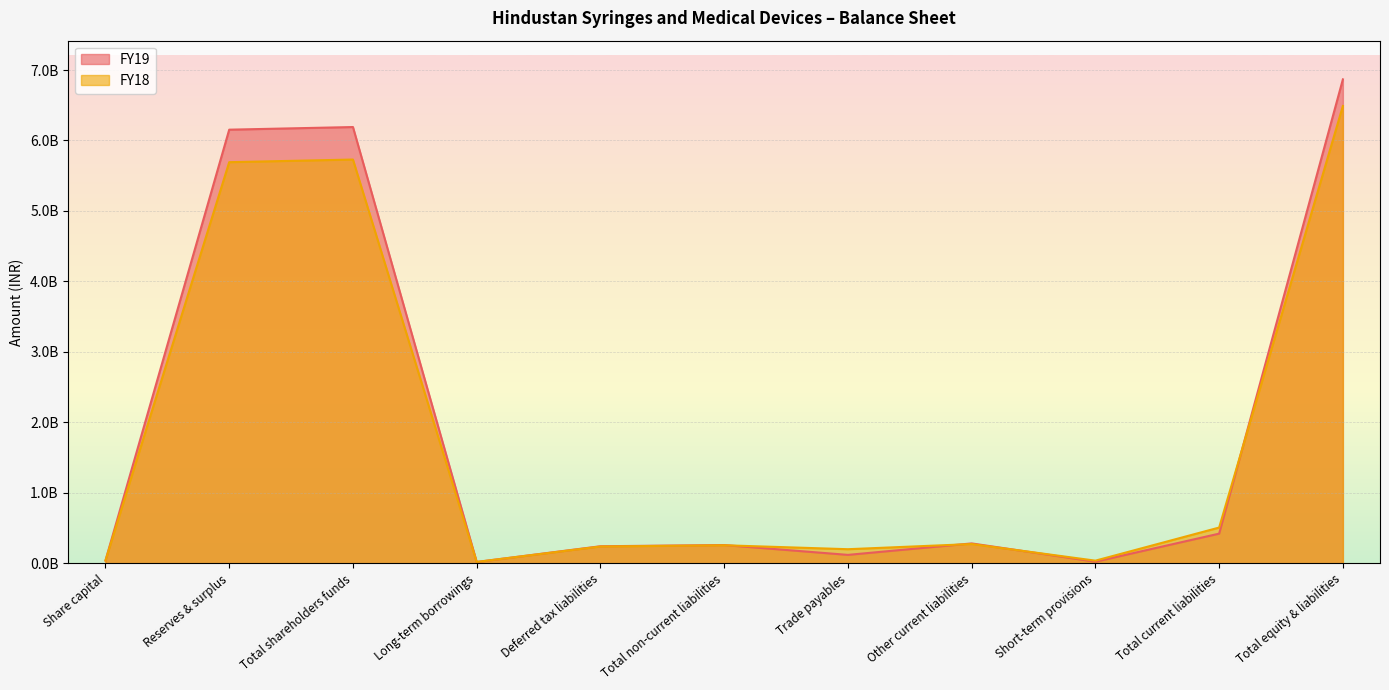

At which category does FY18 reach its first local peak?

Total shareholders funds